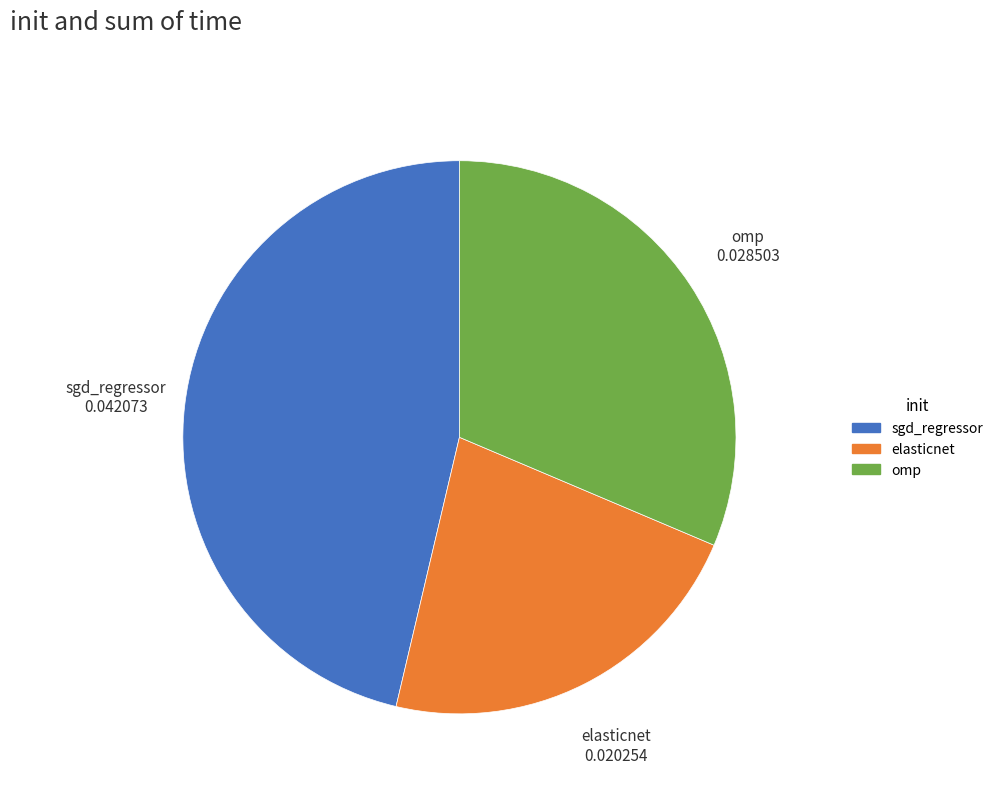

Combined, do omp and sgd_regressor account for over 50%?

Yes